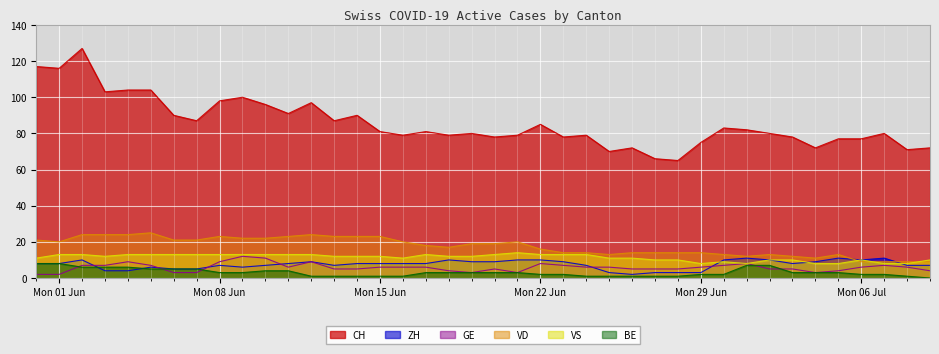

What are all the series names shown in the legend?

CH, ZH, GE, VD, VS, BE